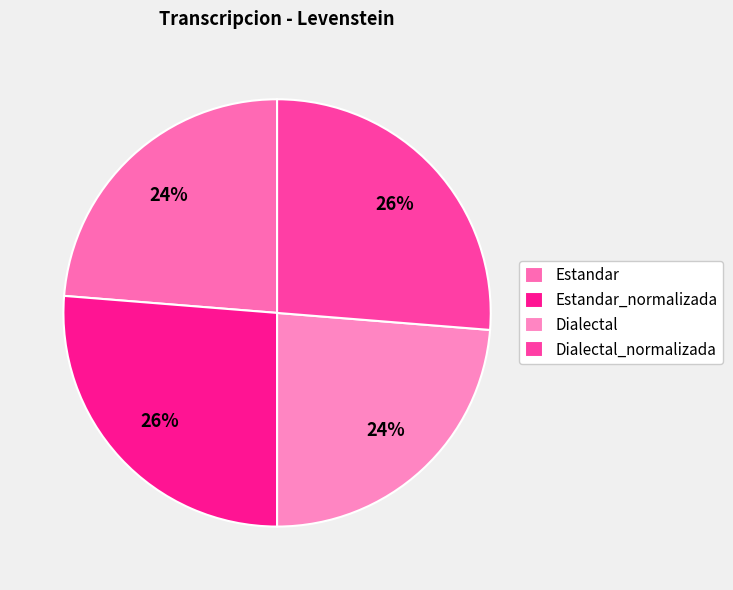

To the nearest percent, what portion does Estandar represent?

24%